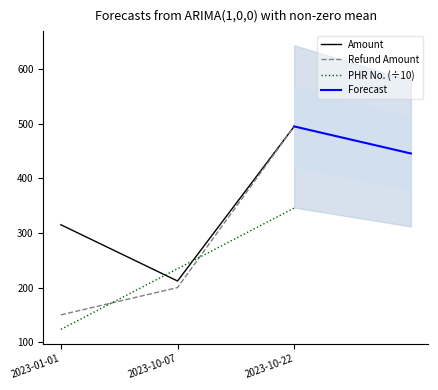

What is the maximum value for Amount?

495.0